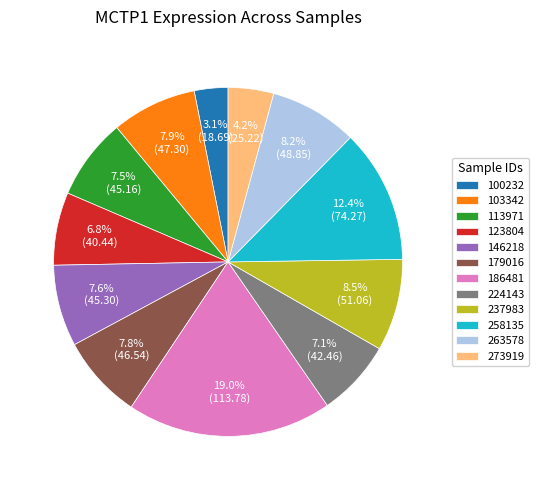

Approximately how many times larger is the value at 103342 compared to 186481?

0.4